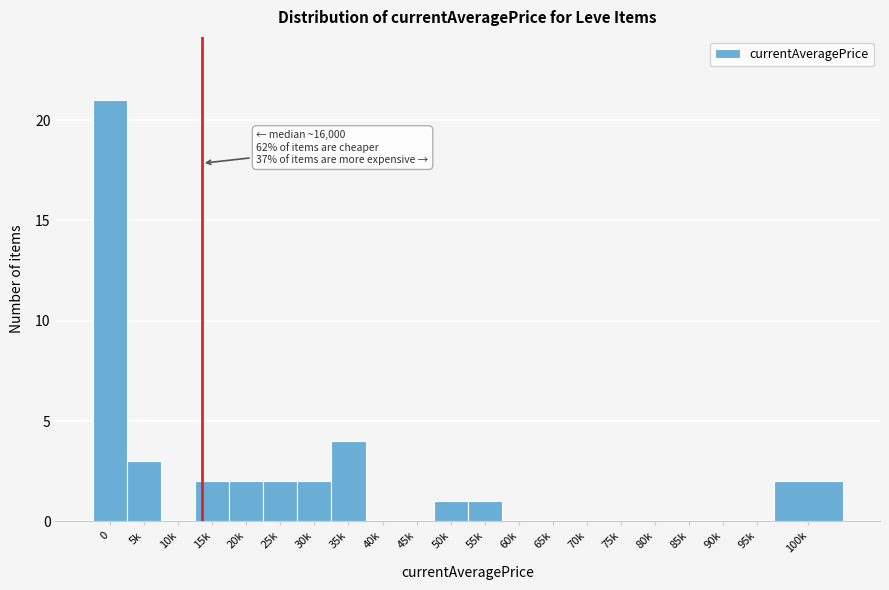

Reading right to left, what are all the values shown in this chart?

100k=2	95k=0	90k=0	85k=0	80k=0	75k=0	70k=0	65k=0	60k=0	55k=1	50k=1	45k=0	40k=0	35k=4	30k=2	25k=2	20k=2	15k=2	10k=0	5k=3	0=21